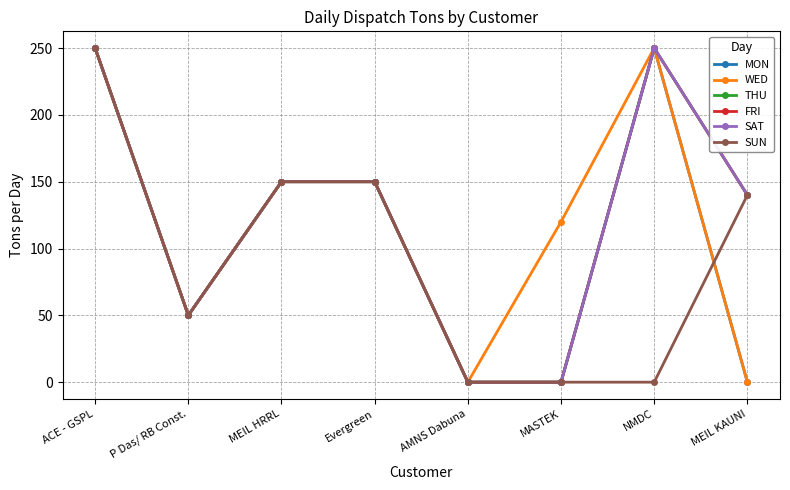

Rank the series at MEIL KAUNI from highest to lowest value.

THU, FRI, SAT, SUN, MON, WED